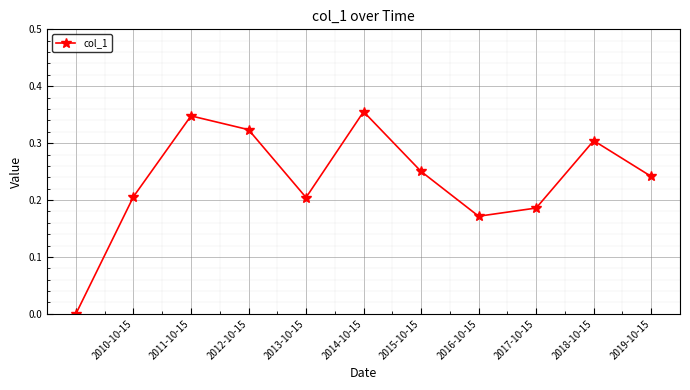

True or false: the data has more than 2 interior local peaks.

True